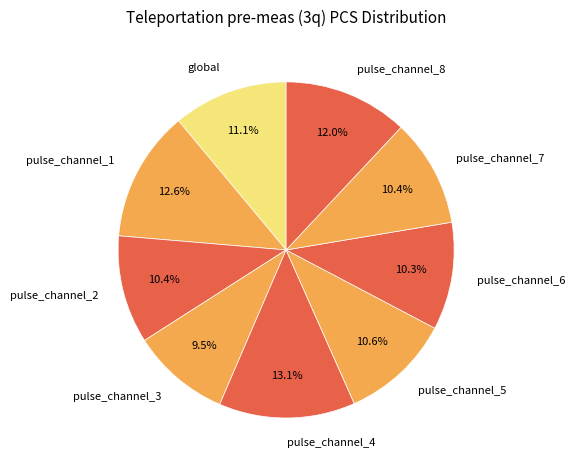

Which category has the biggest portion of the pie?

pulse_channel_4